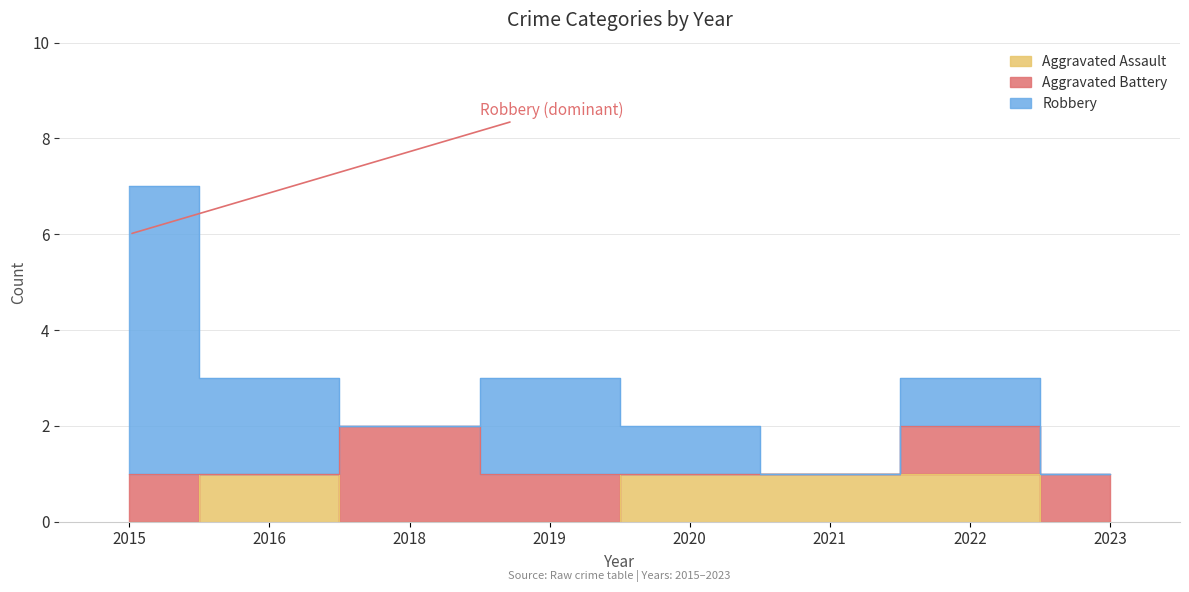

How many interior local valleys does the Robbery series have?

2